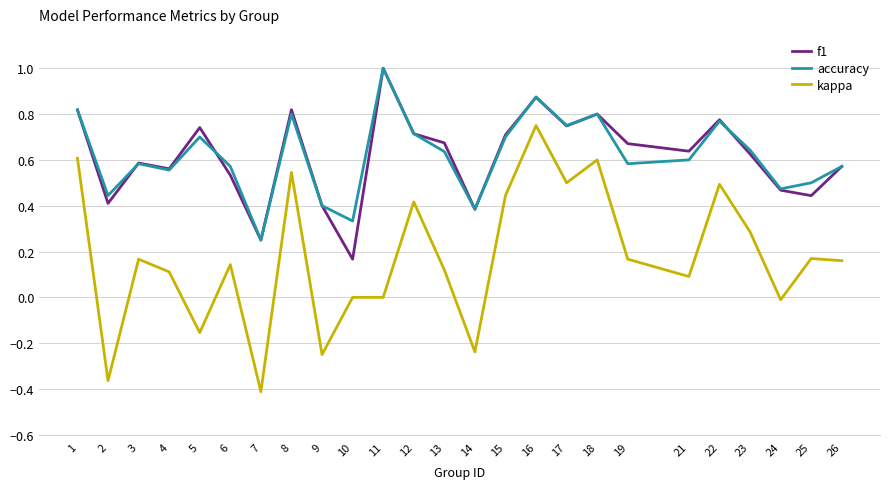

What is the greatest value displayed?

1.0